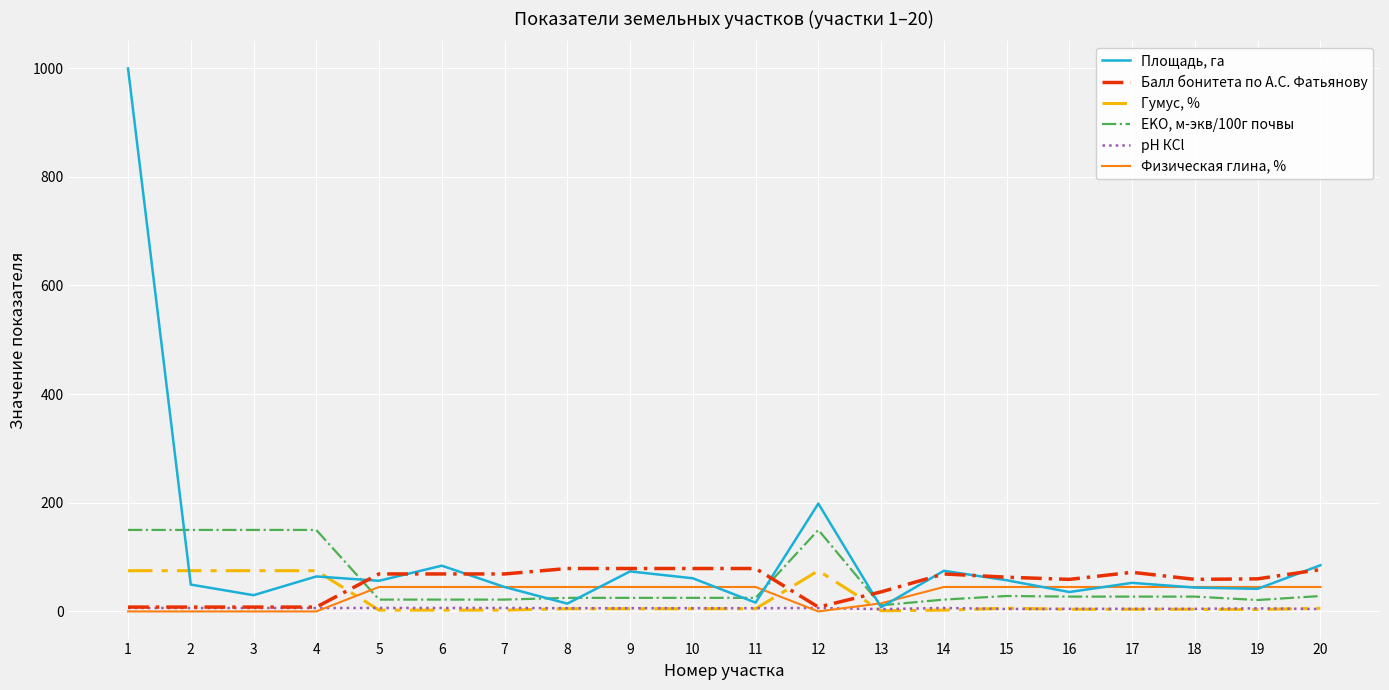

The value of Балл бонитета по А.С. Фатьянову at 19 is 60.0. True or false?

True